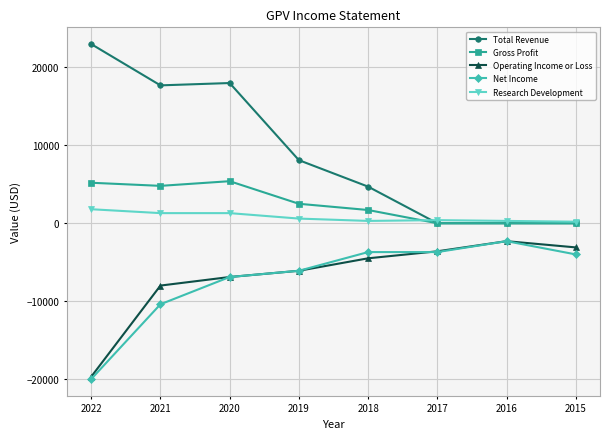

True or false: Gross Profit has more than 0 points higher than both neighbors.

True